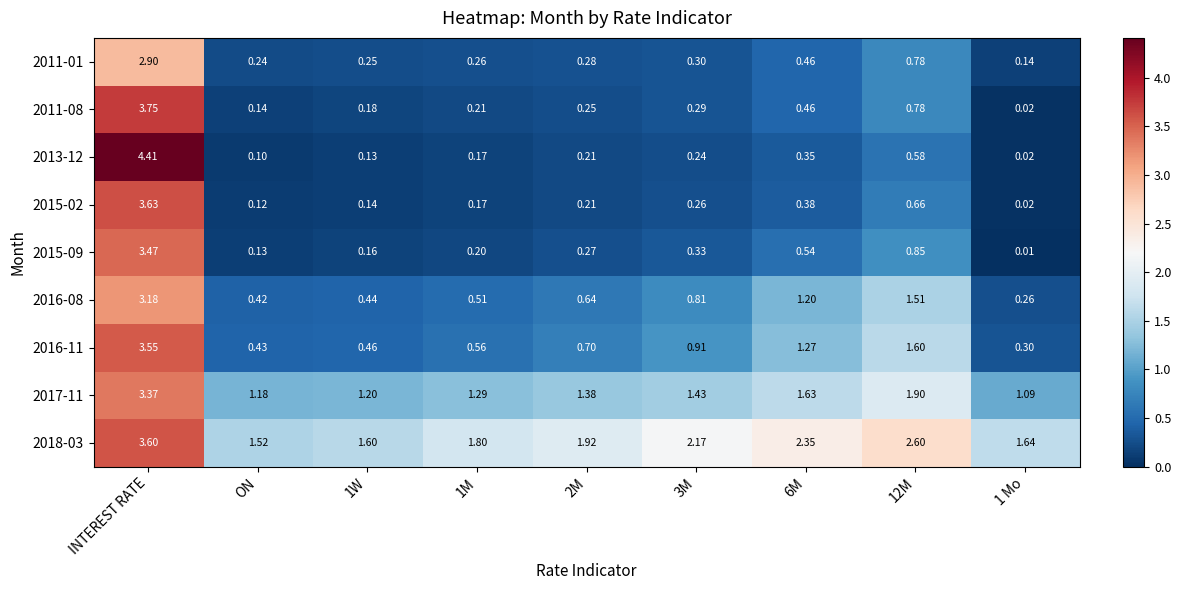

At which category is the sum across all series the highest?

INTEREST RATE